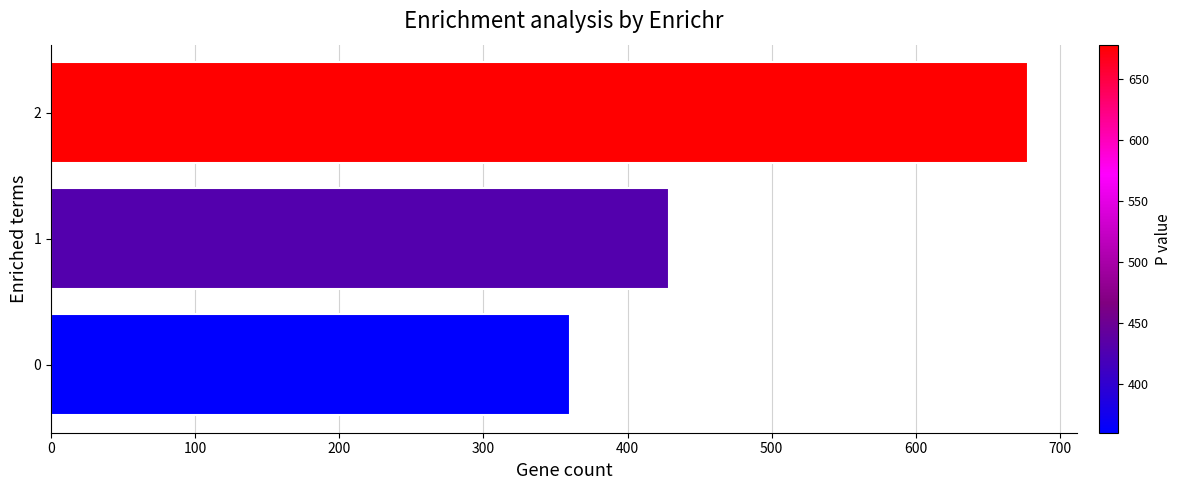

What is the greatest value displayed?

677.8